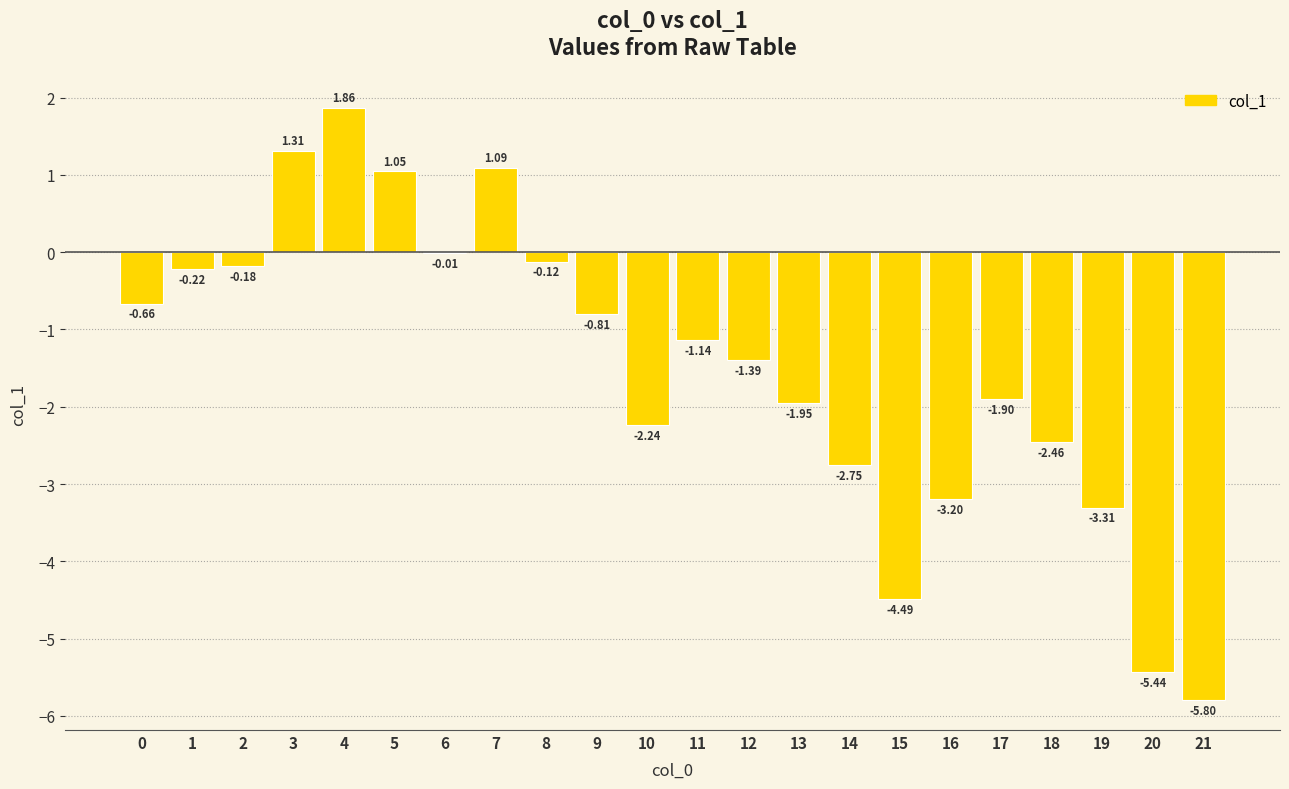

What is the sum of all values?

-32.8